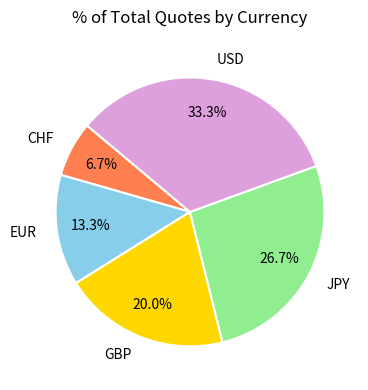

To the nearest percent, what is the combined percentage of USD and CHF?

40%